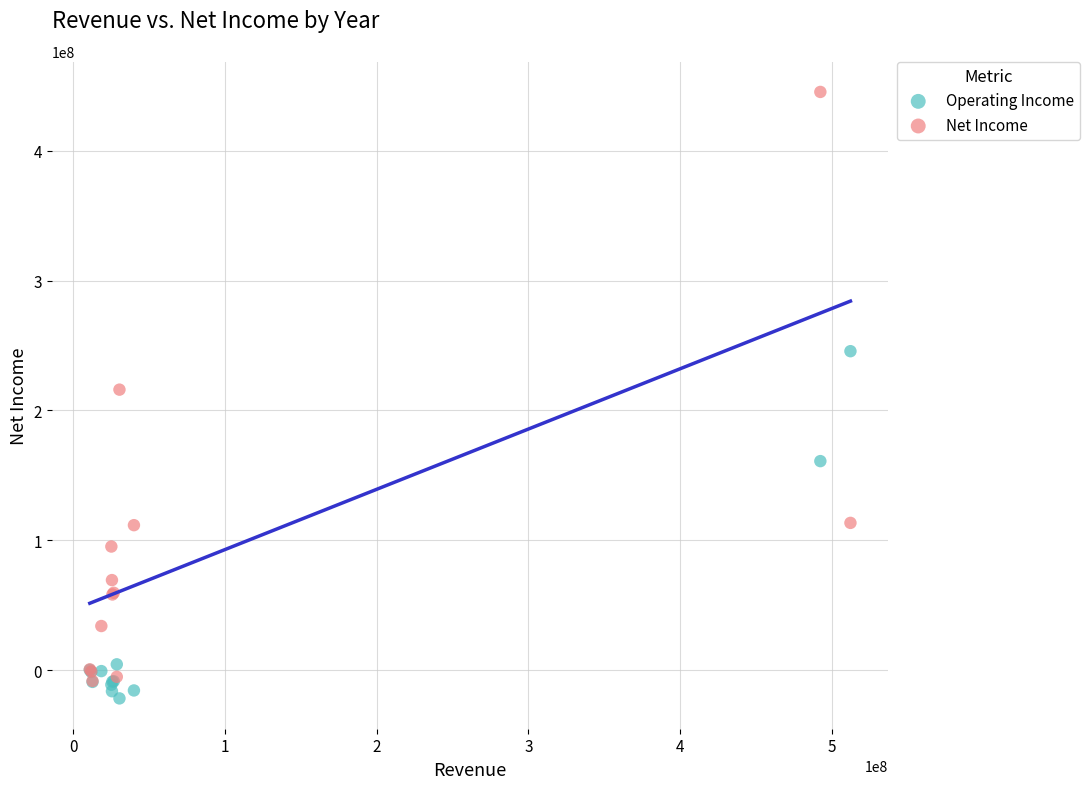

Which series has the largest Y range (max minus min)?

Net Income